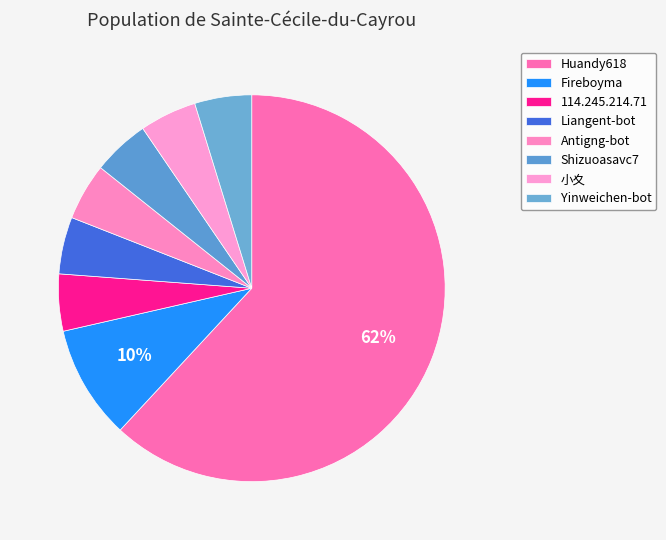

How many slices are in this pie chart?

8